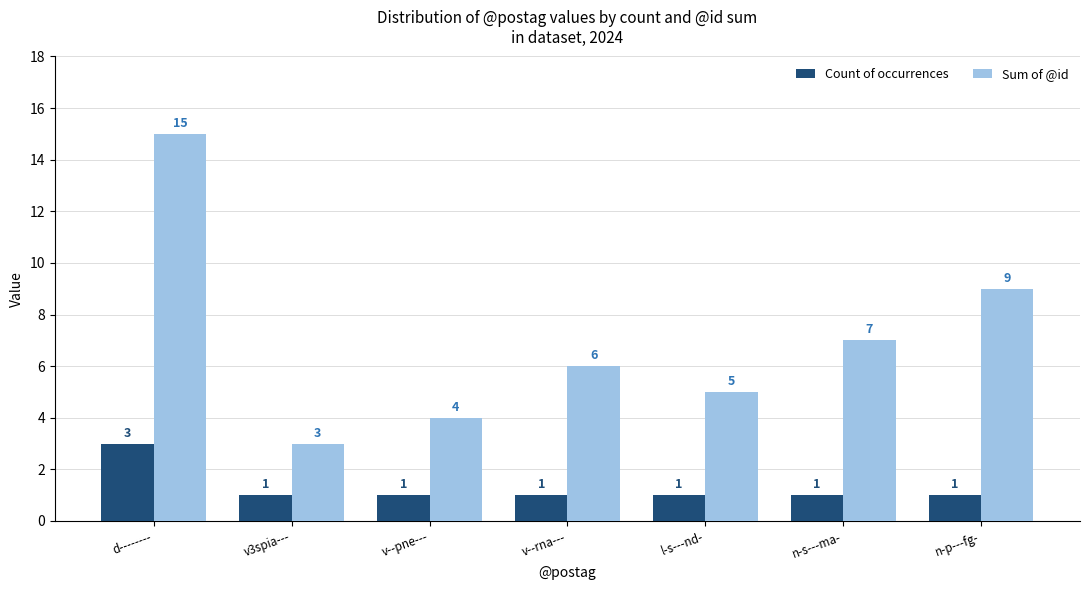

Reading right to left, list all the values displayed in this chart.

Count of occurrences: 1	1	1	1	1	1	3
Sum of @id: 9	7	5	6	4	3	15